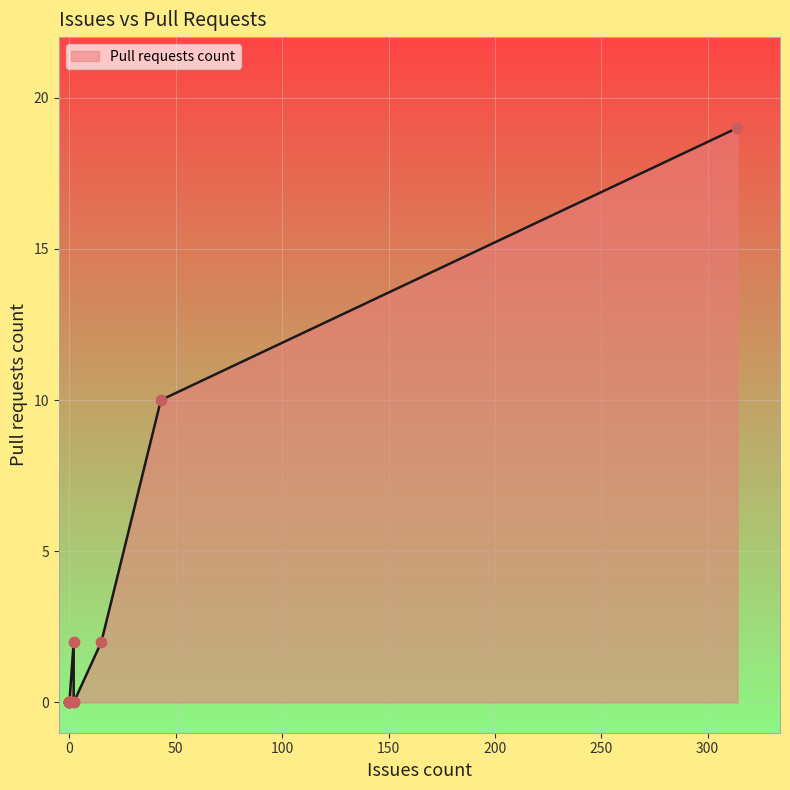

Between 2 and 0, which is larger?

2